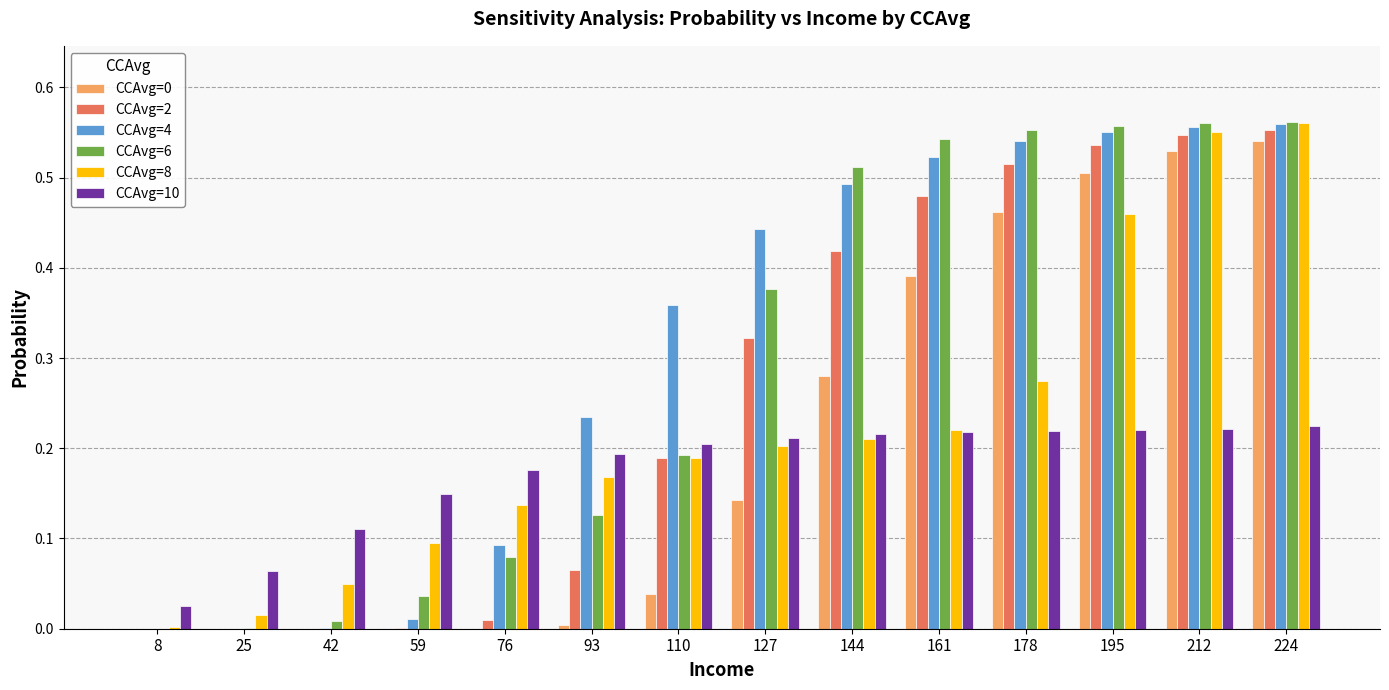

Is the value of CCAvg=4 at 110 greater than the value of CCAvg=0 at 25?

Yes